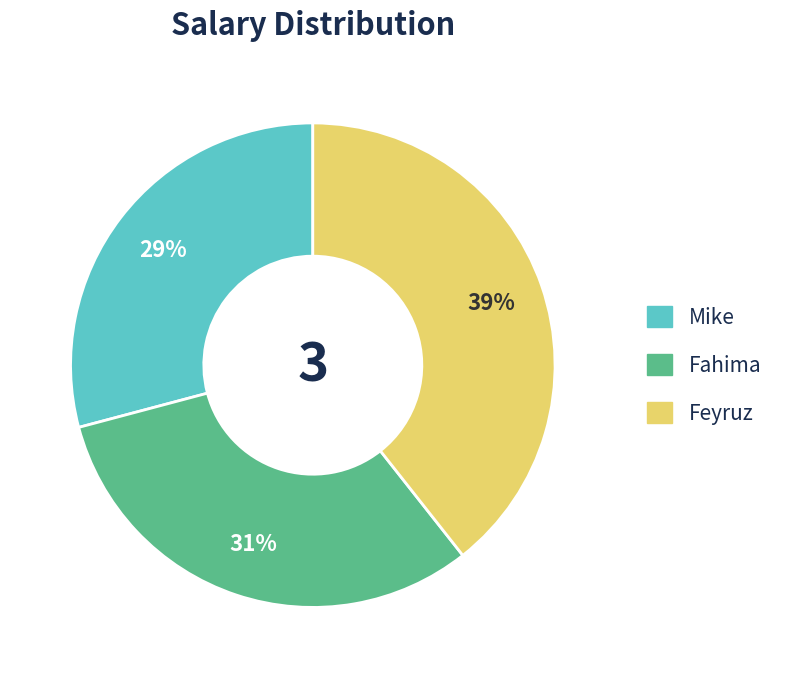

How many slices are in this pie chart?

3